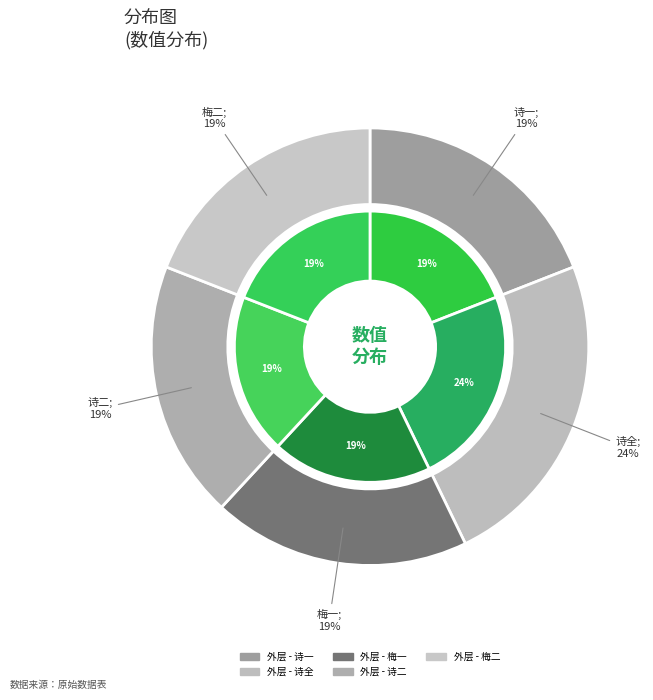

Does 正月十二日夜同助甫过李子藩赋二首得湖西二字 其一 account for over 50% of the chart?

No